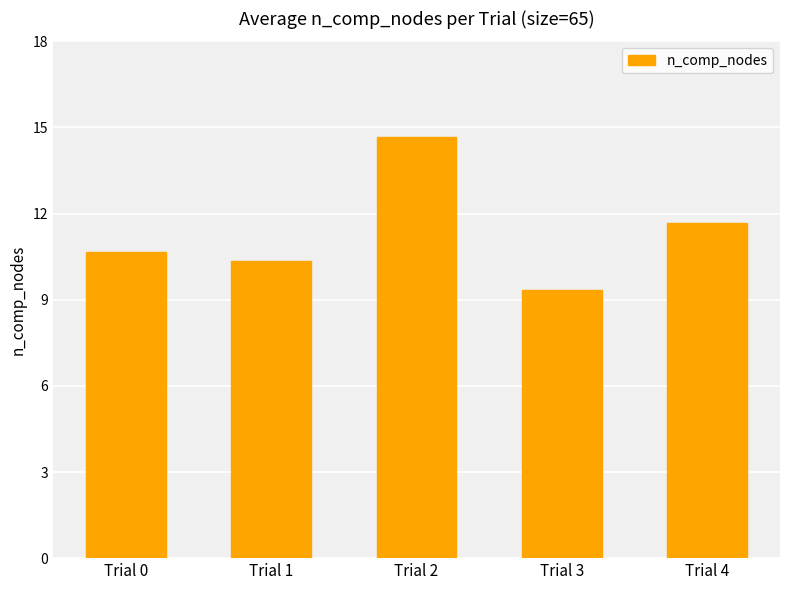

What is the sum of the values at Trial 4 and Trial 1?

22.0